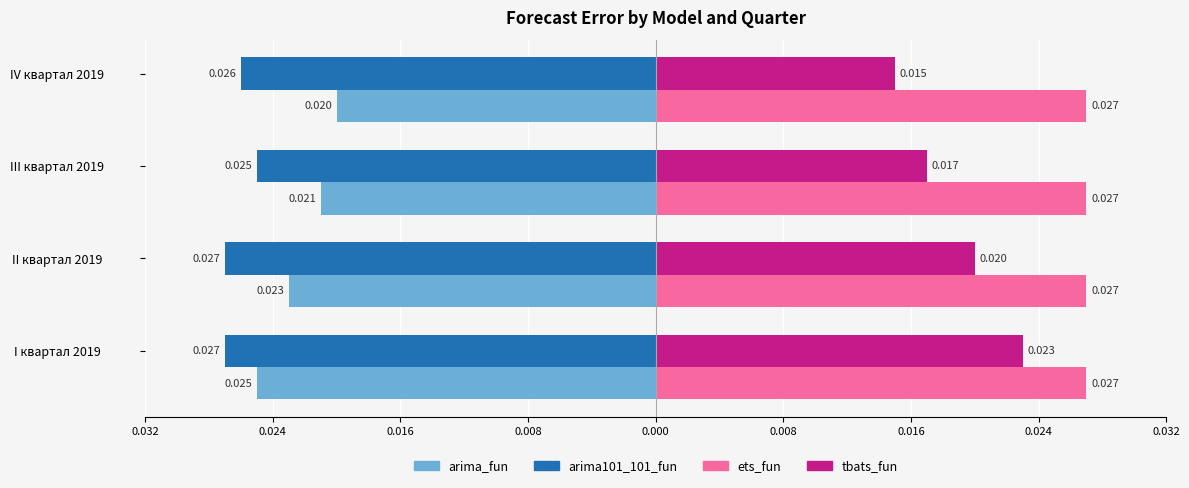

What are all the series names shown in the legend?

arima_fun, arima101_101_fun, ets_fun, tbats_fun